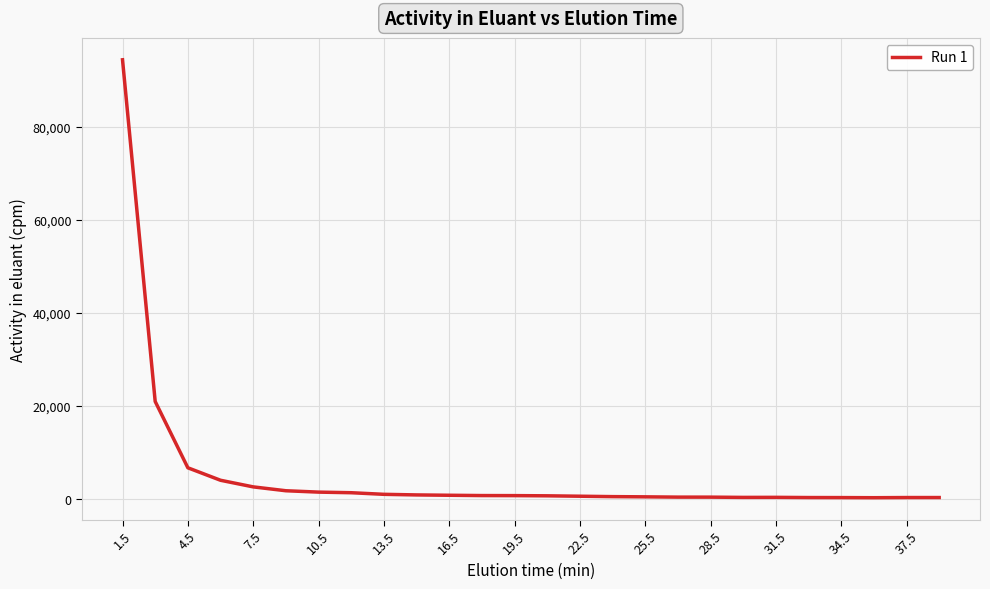

What is the greatest value displayed?

94470.7